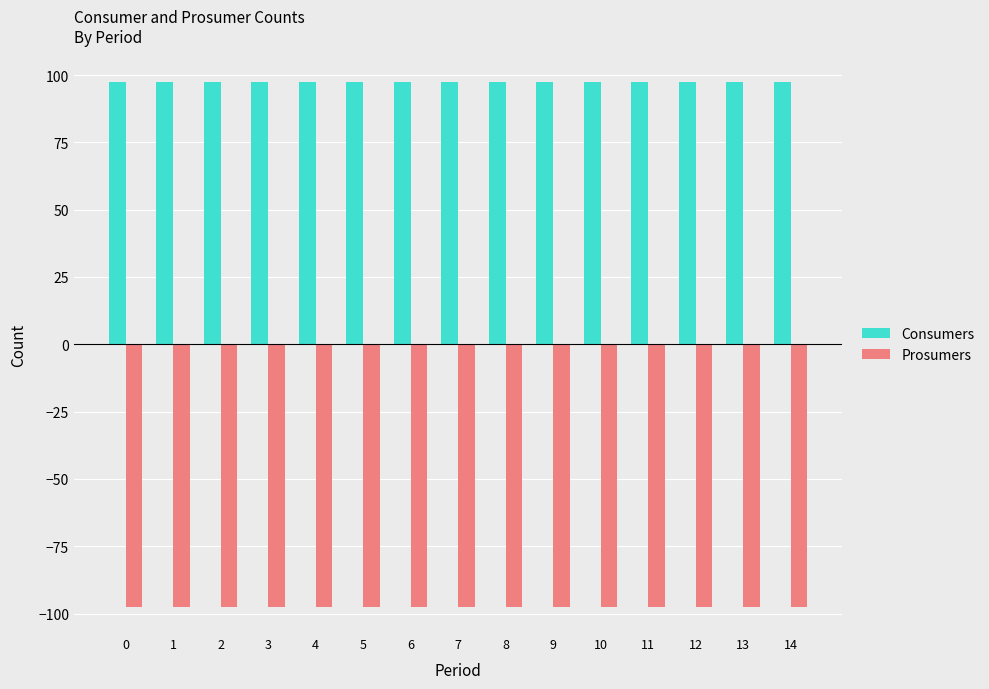

Reading left to right, extract all data points from this chart.

Consumers: 97.5	97.5	97.5	97.5	97.5	97.5	97.5	97.5	97.5	97.5	97.5	97.5	97.5	97.5	97.5
Prosumers: -97.5	-97.5	-97.5	-97.5	-97.5	-97.5	-97.5	-97.5	-97.5	-97.5	-97.5	-97.5	-97.5	-97.5	-97.5